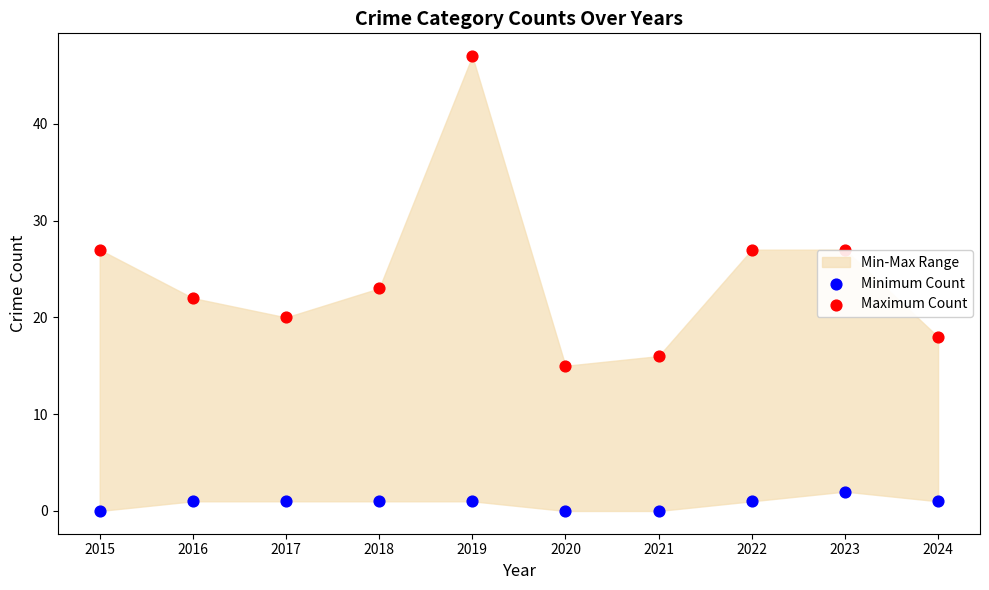

Which series reaches the maximum Y coordinate?

Maximum Count